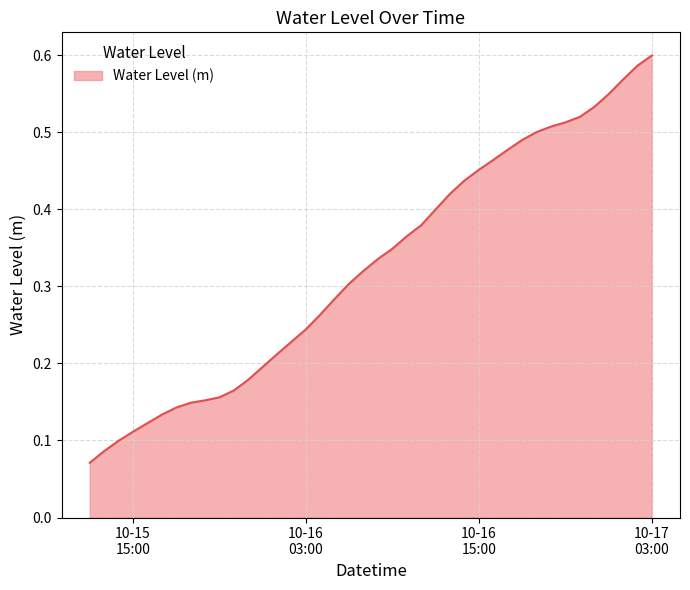

At which category does the chart reach its peak across all series?

10-17
03:00